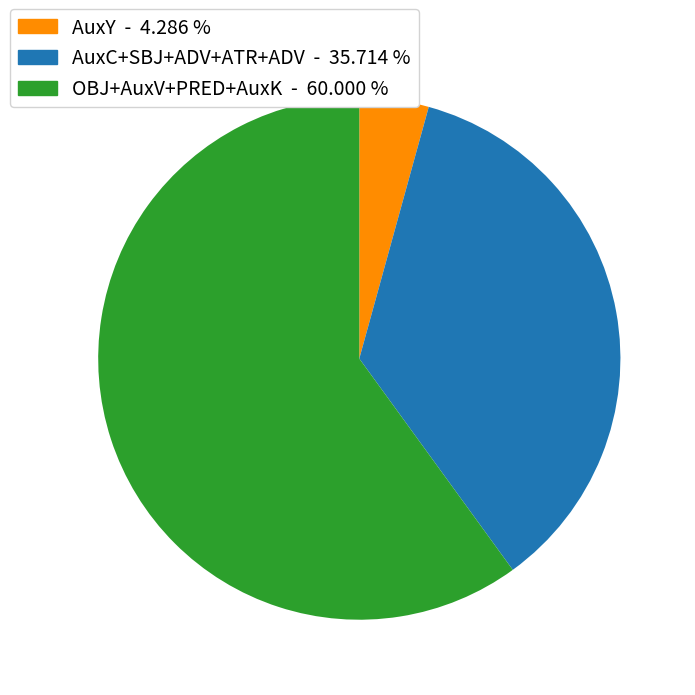

Is there any slice that represents more than half of the pie?

Yes